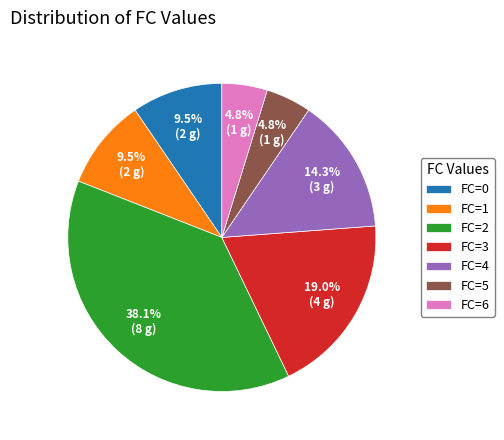

Which category has the biggest portion of the pie?

FC=2